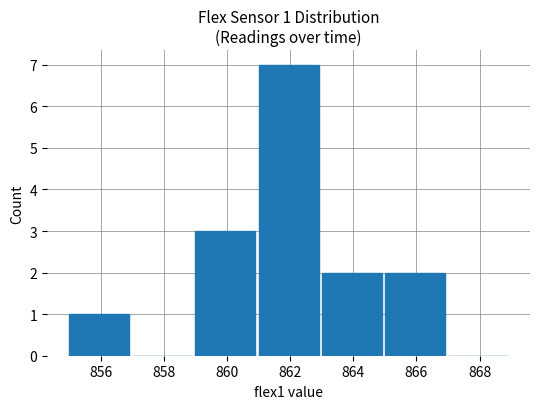

What is the sum of the values at 860 and 856?

4